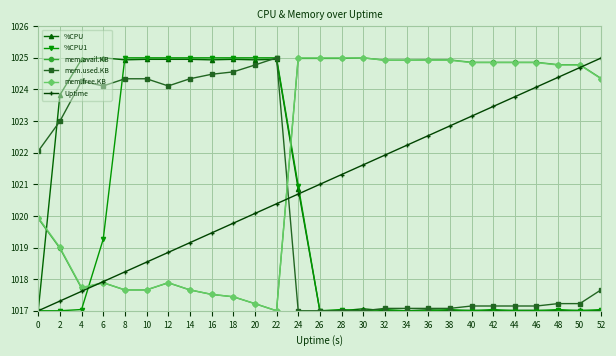

Is it true that mem.used.KB equals 339.9 at 18?

False